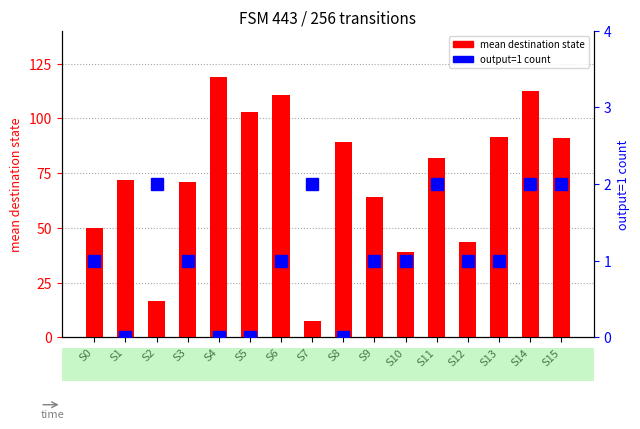

Which series changed the most between S0 and S5?

mean destination state